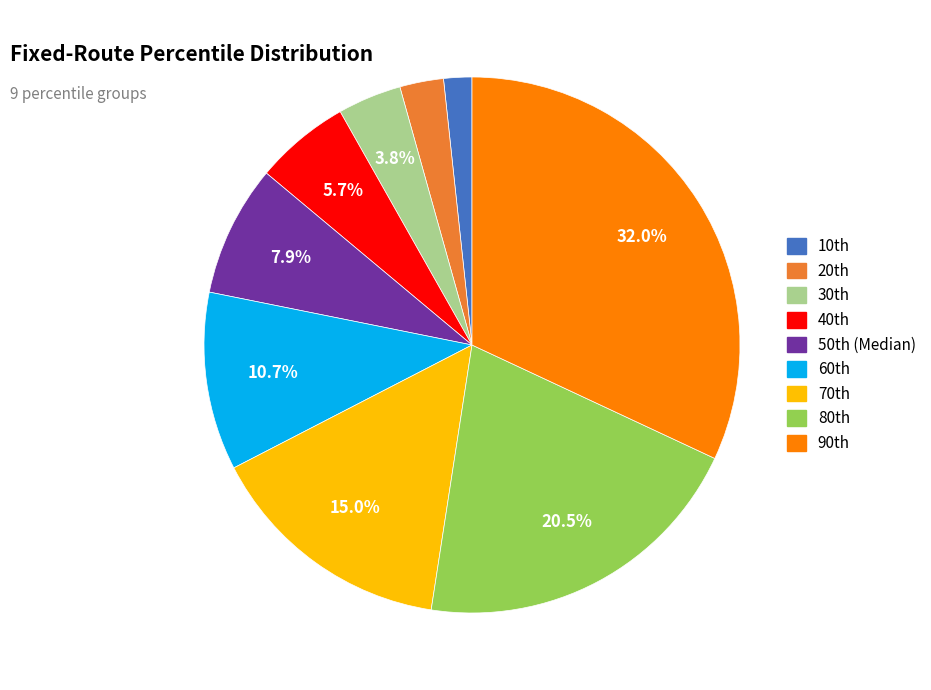

Which category has the biggest portion of the pie?

90th